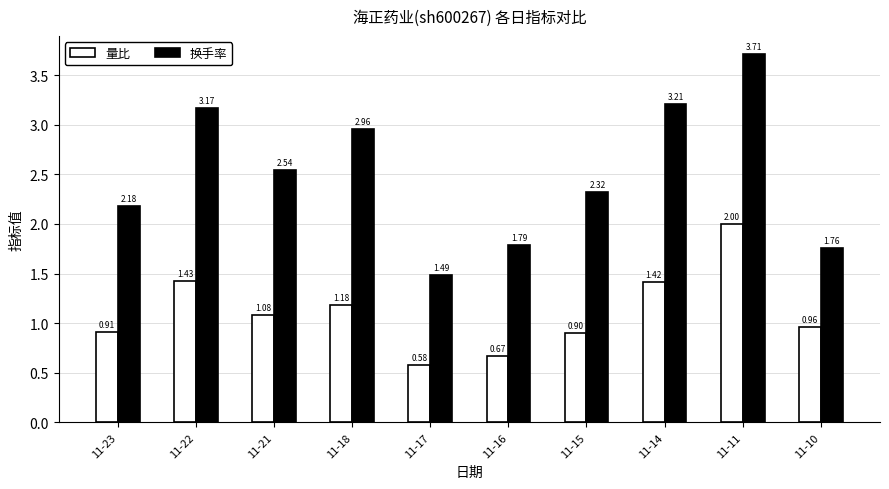

What are all the series names shown in the legend?

量比, 换手率